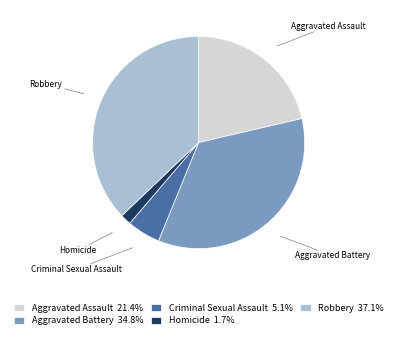

Rank the categories by value from lowest to highest.

Homicide, Criminal Sexual Assault, Aggravated Assault, Aggravated Battery, Robbery